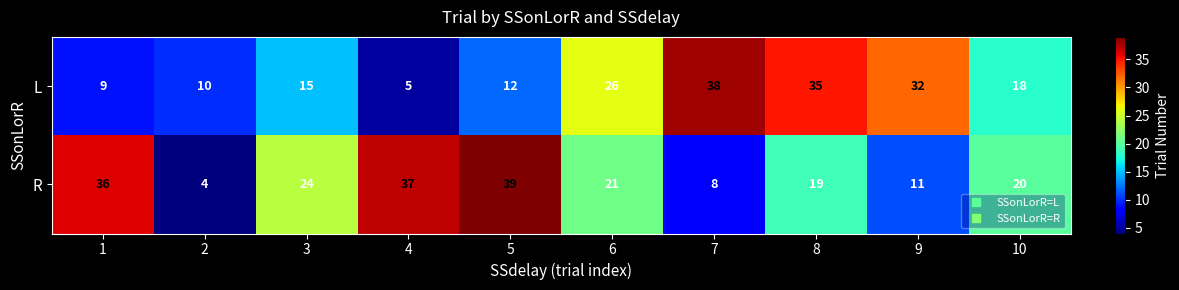

What value does the R series have at 5, to the nearest 10?

40